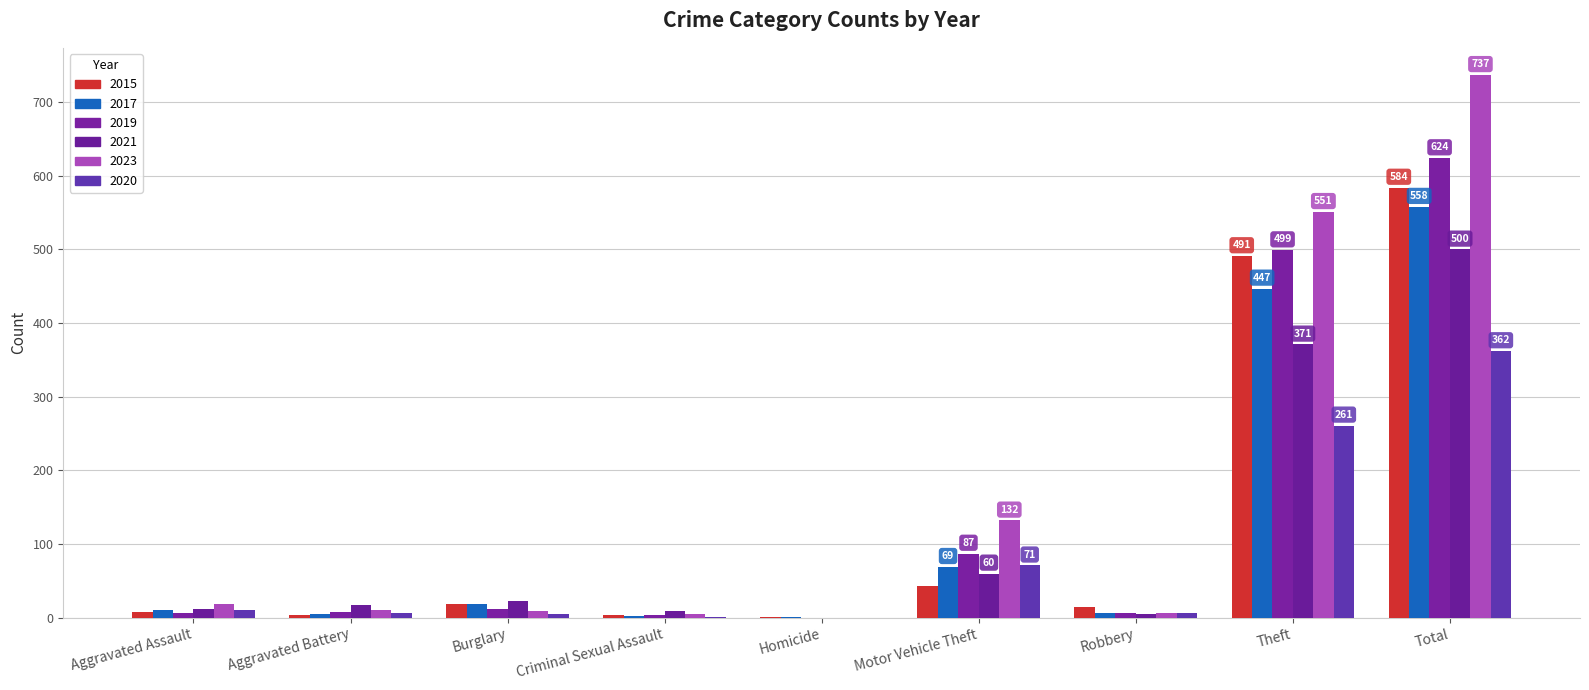

Where does the 2015 series first go above 15?

Burglary